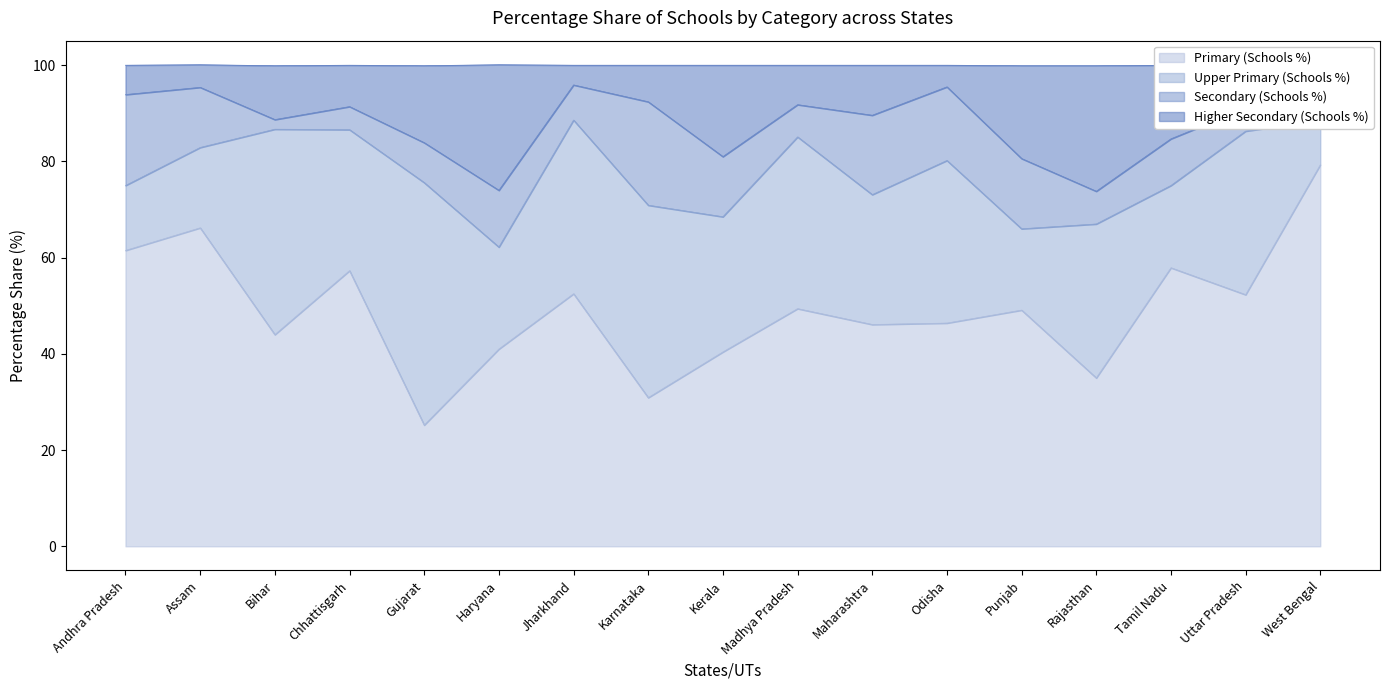

The value of Primary (Schools %) at Kerala is 40.4. True or false?

True